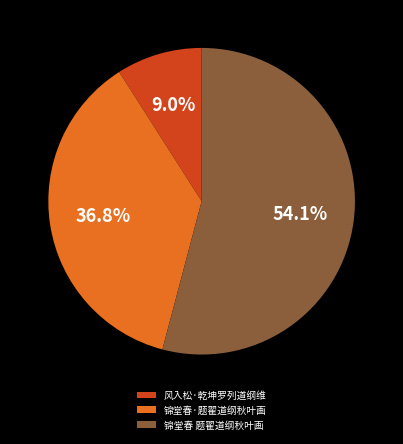

Does 锦堂春 题翟道纲秋叶画 account for over 50% of the chart?

Yes